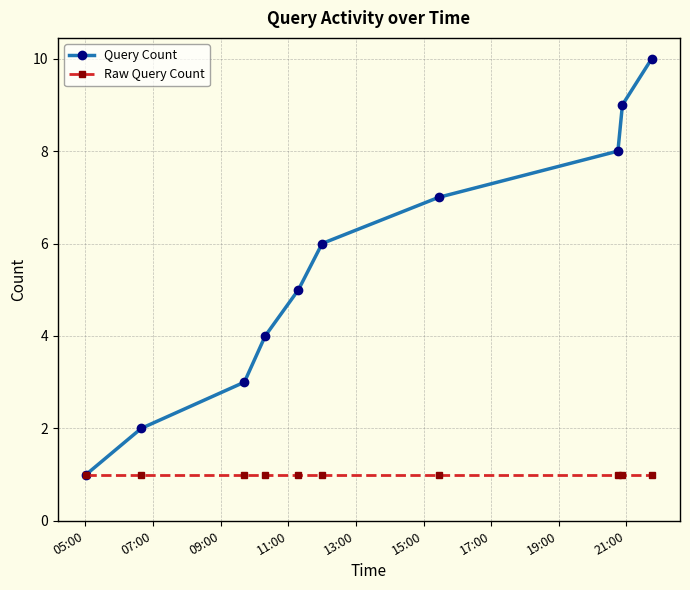

How many lines are shown in the chart?

2